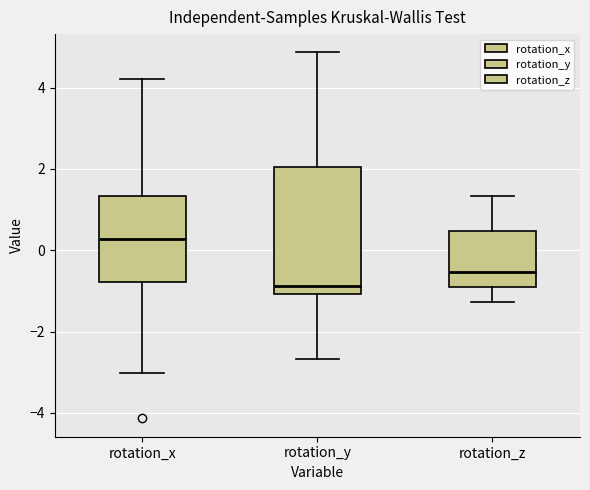

Which box is the tallest, from its lower edge to its upper edge?

rotation_y